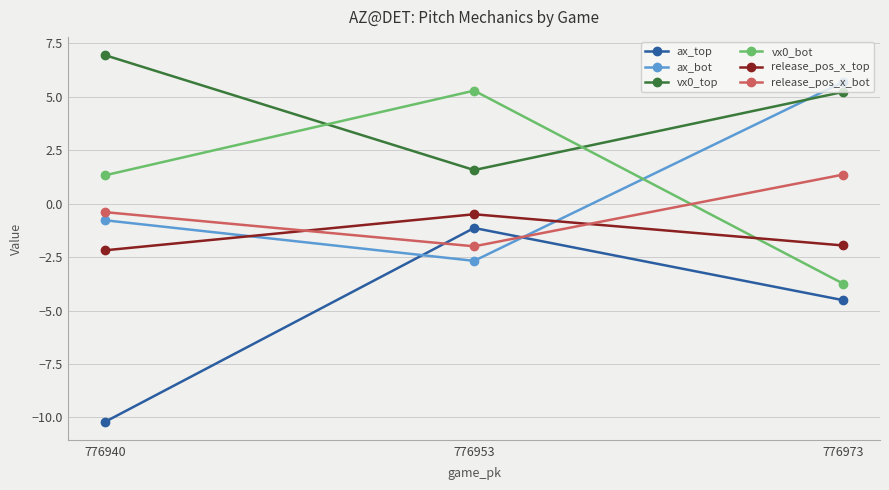

Reading left to right, what are all the values shown in this chart?

ax_top: -10.2	-1.1	-4.5
ax_bot: -0.8	-2.7	5.7
vx0_top: 6.9	1.6	5.2
vx0_bot: 1.3	5.3	-3.7
release_pos_x_top: -2.2	-0.5	-2.0
release_pos_x_bot: -0.4	-2.0	1.4